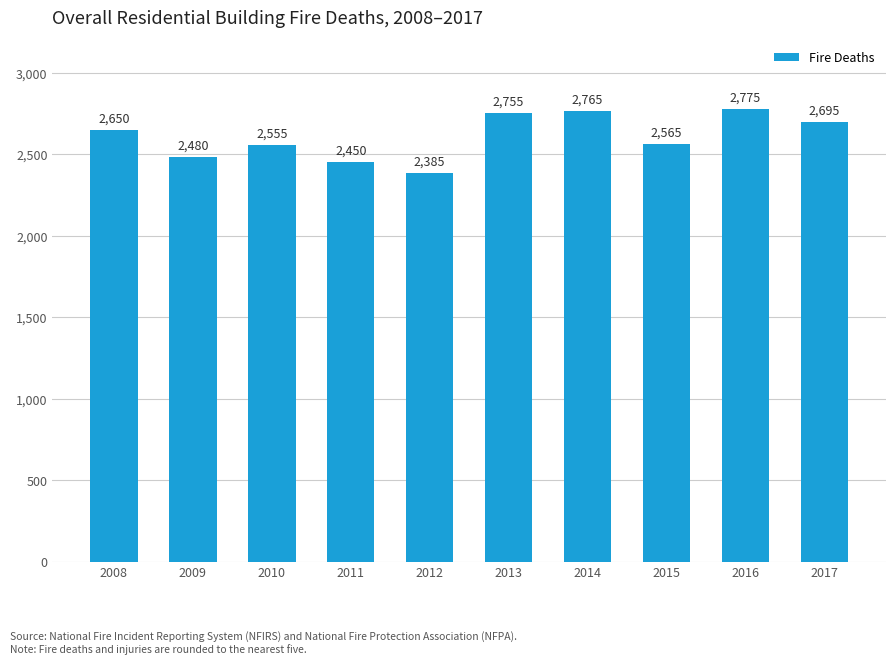

What is the ratio of the value at 2009 to the value at 2008?

0.9